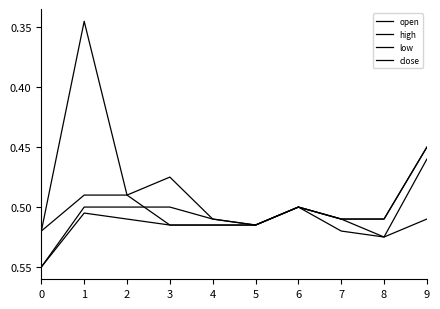

Is this an area chart (filled region under the line)?

No